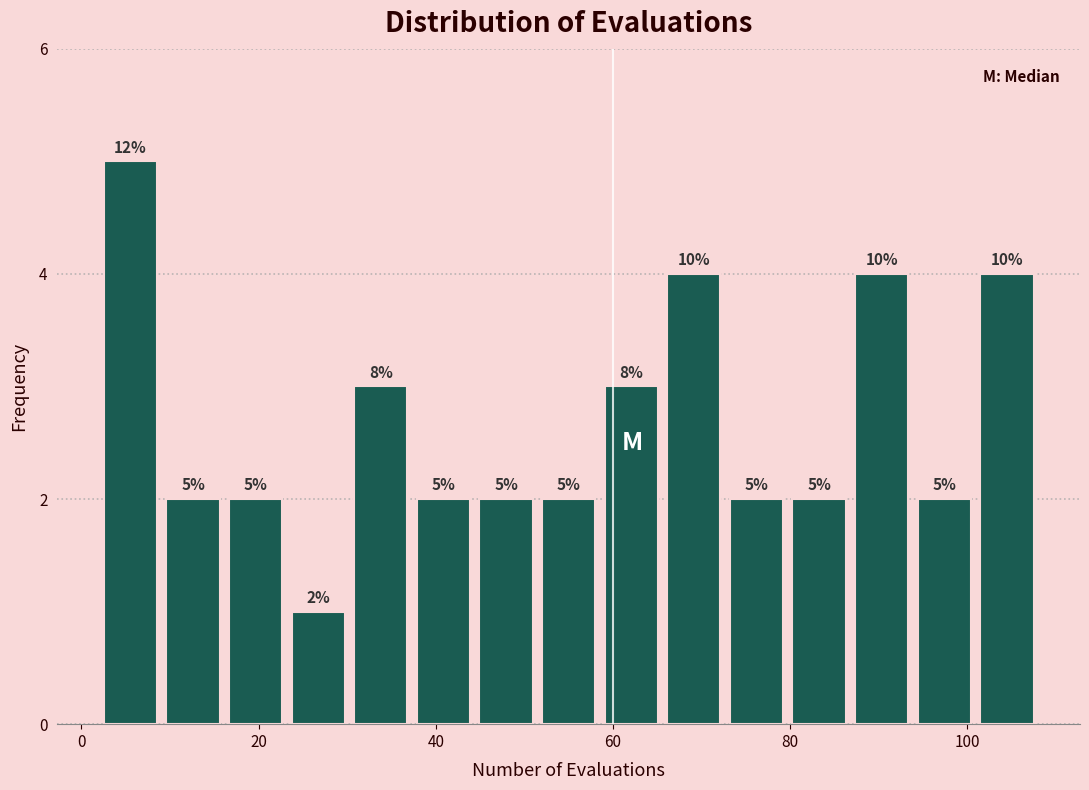

Read against the x-axis, roughly where is the centre of the tallest bar?

6